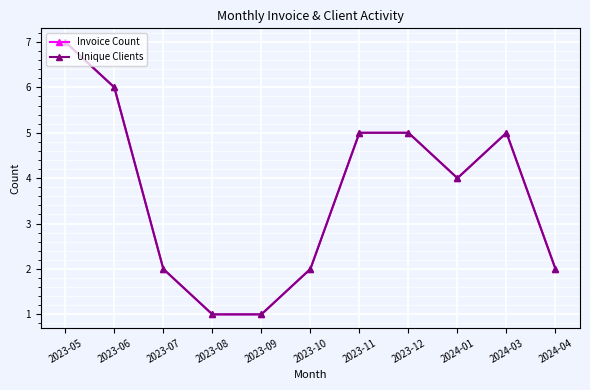

At 2023-12, list the series in order from largest to smallest.

Invoice Count, Unique Clients